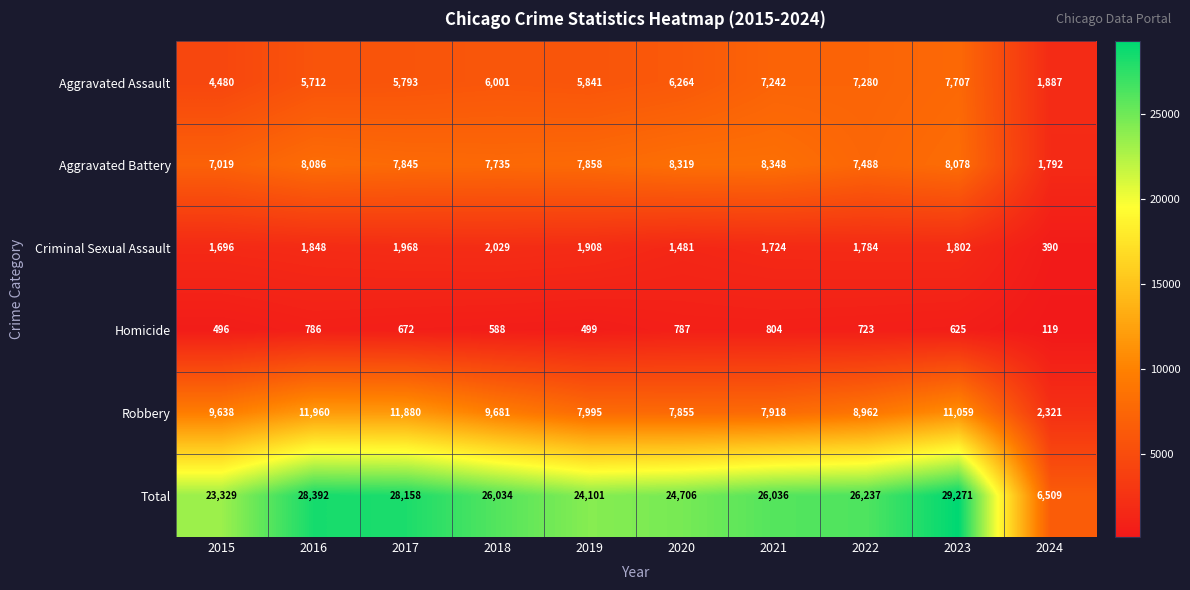

Between 2020 and 2021, which series saw the biggest shift?

Total